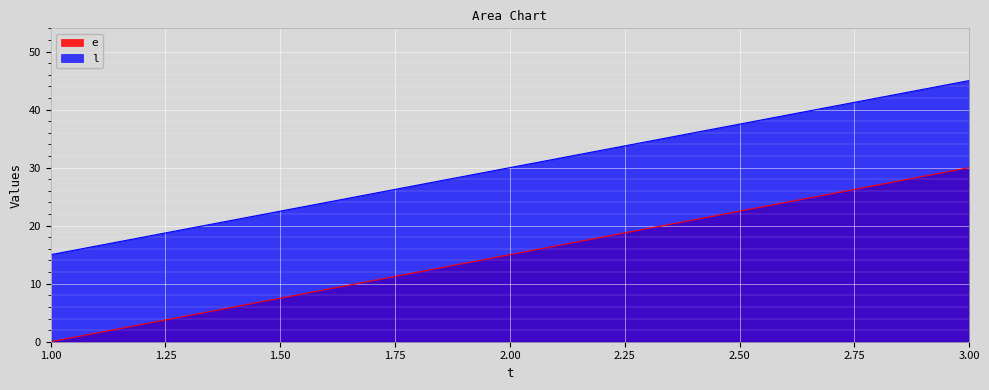

Rank the series by their average value, from highest to lowest.

l, e